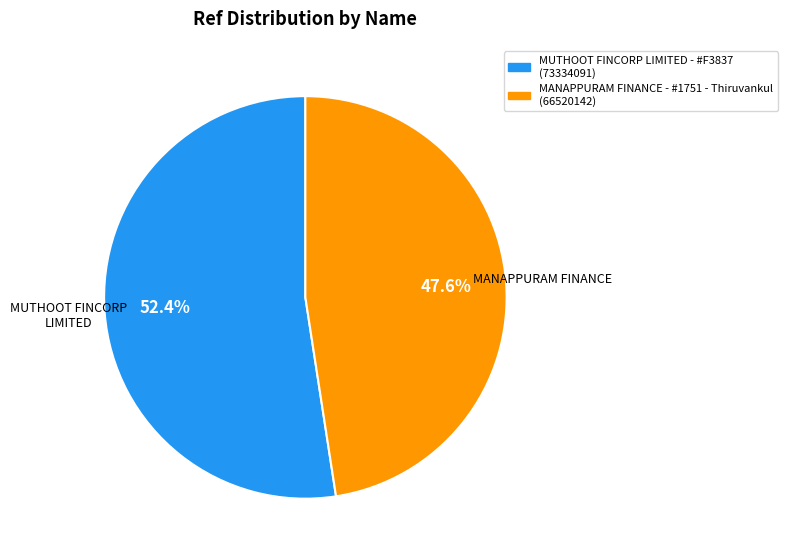

Is there a majority slice in this chart?

Yes